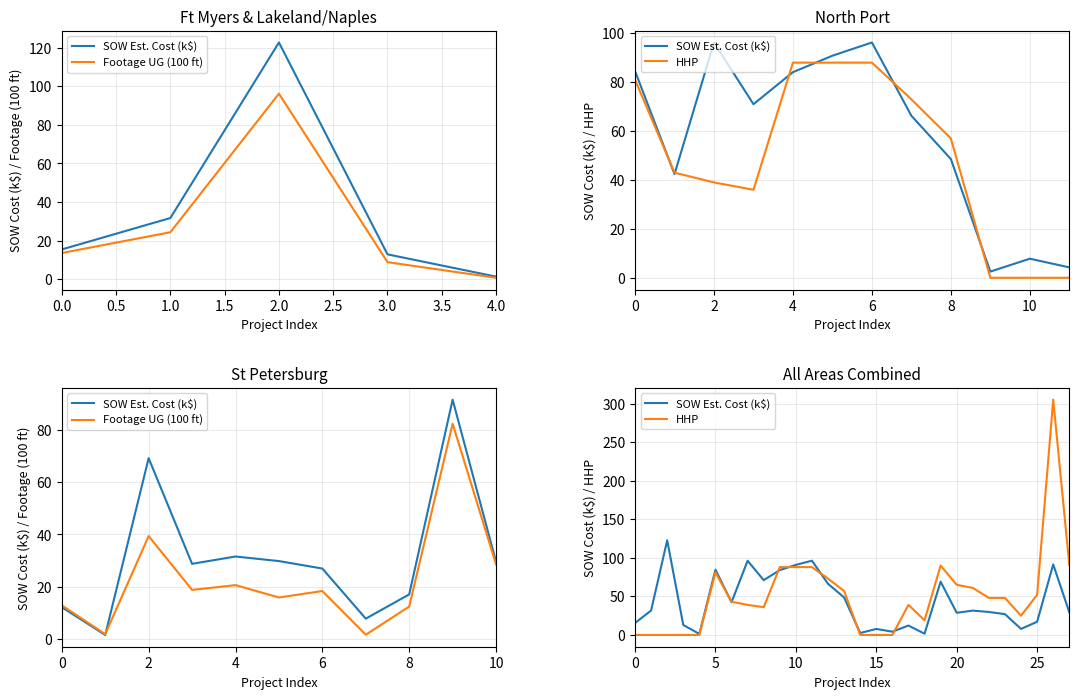

At which category is the sum across all series the highest?

26